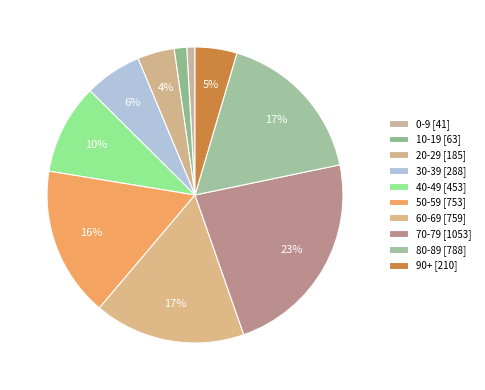

To the nearest percent, what is the difference between the largest and smallest slice percentages?

22%